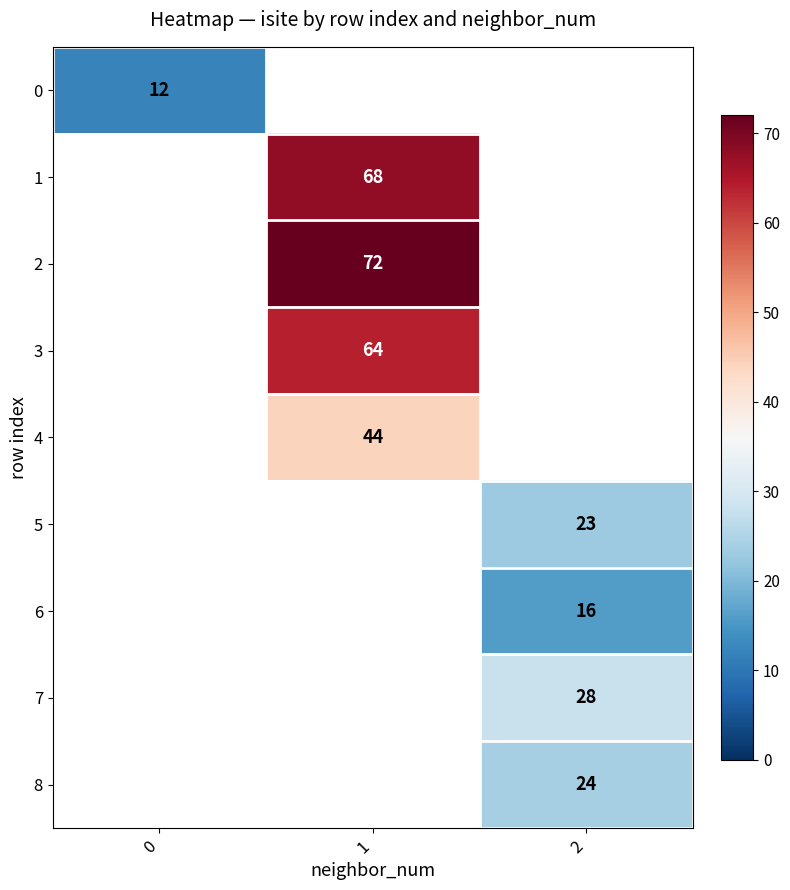

How many series are shown in this chart?

9